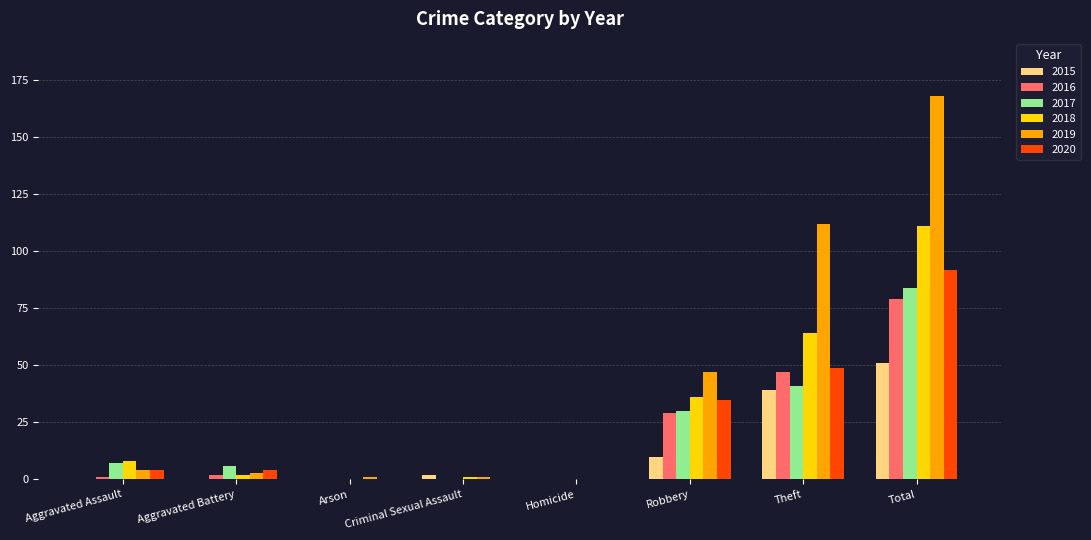

The 2016 series shows 39 at Criminal Sexual Assault. True or false?

False